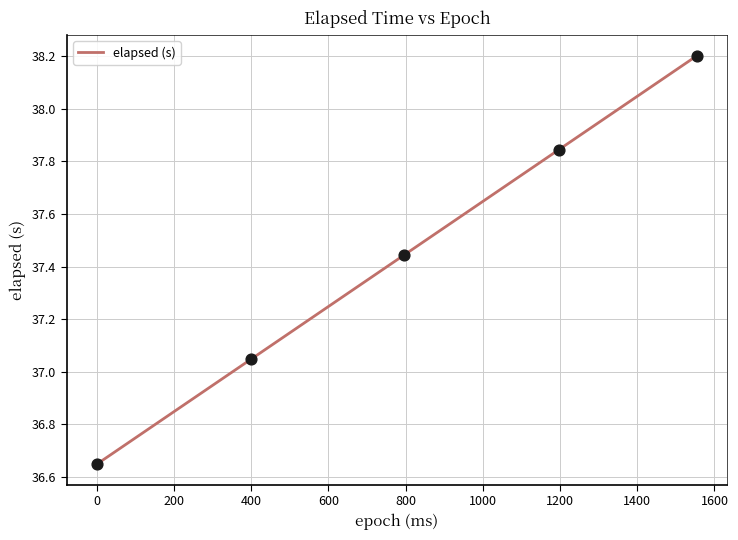

How many lines are shown in the chart?

1